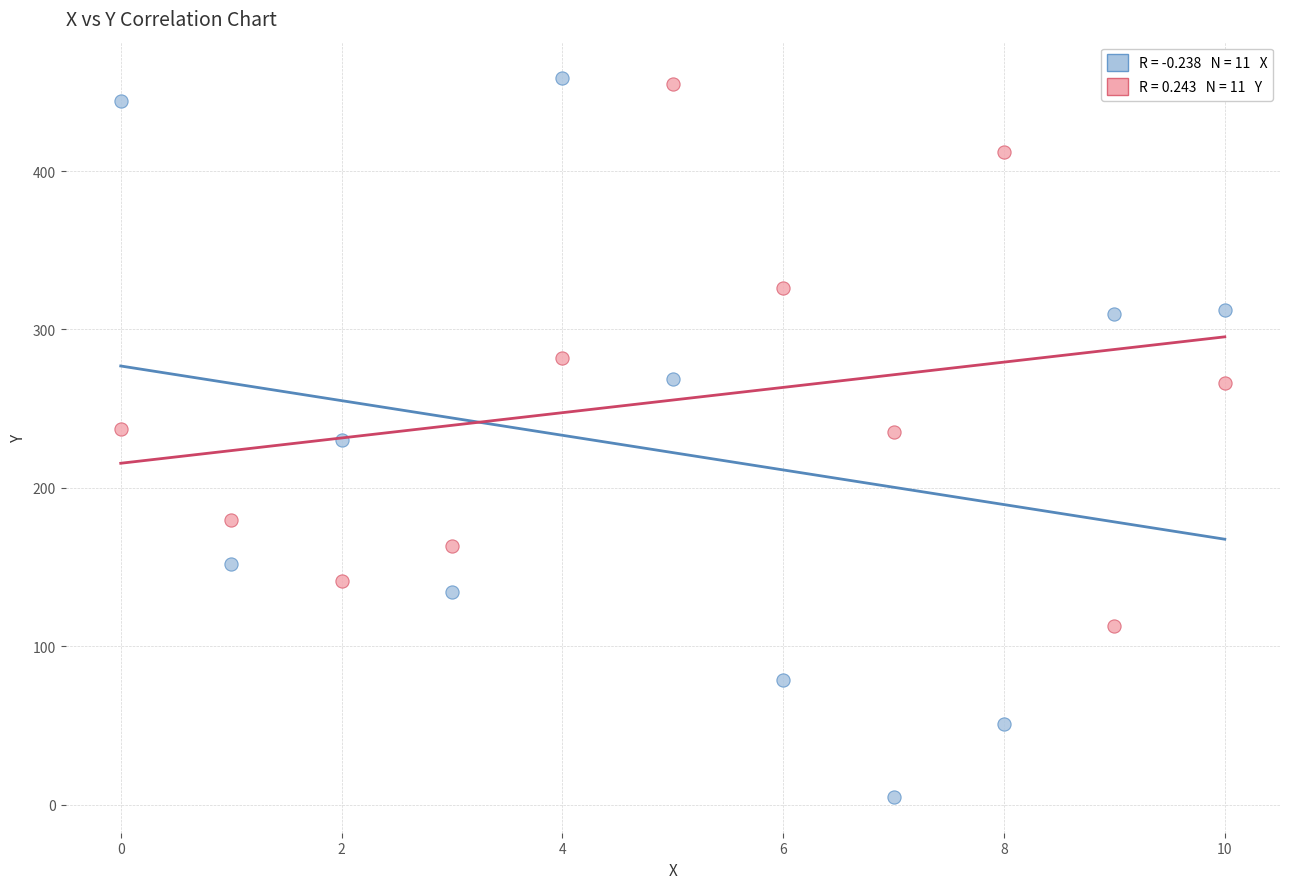

Across all data points, what is the range of Y values (max minus min)?

454